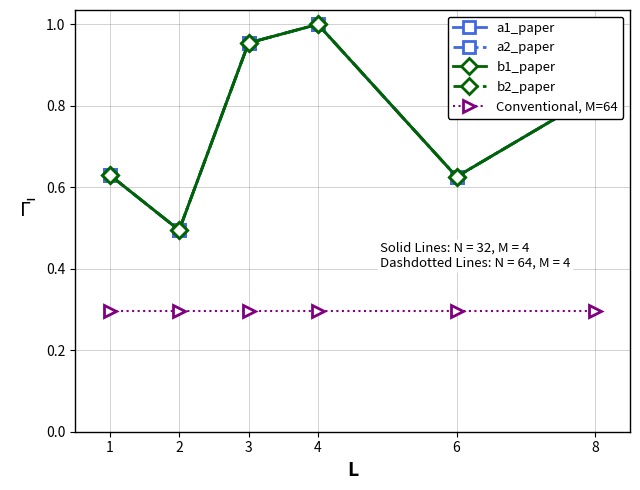

Does the chart display data point markers on the line(s)?

Yes